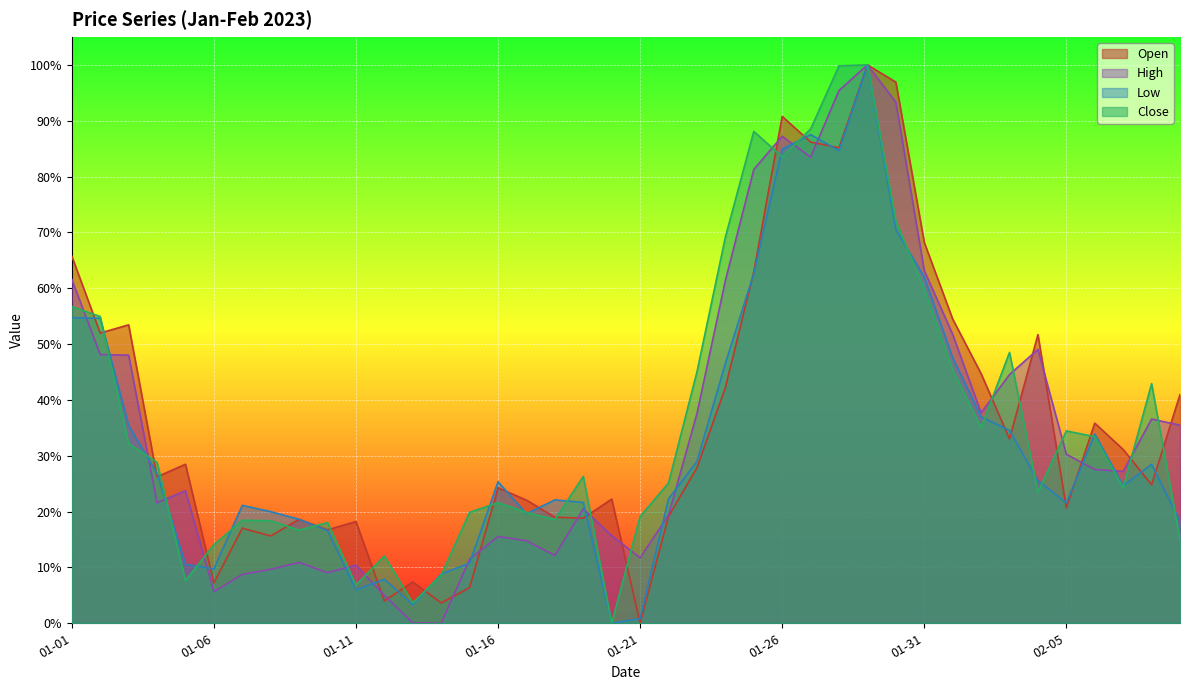

What value does the Close series have at 2023-01-17?

0.2